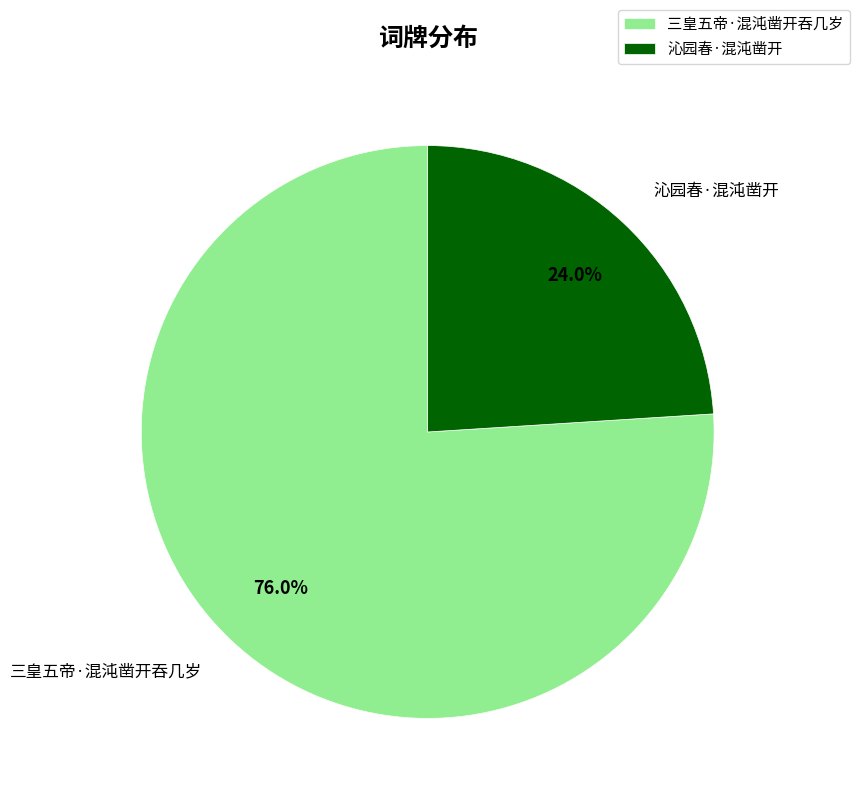

To the nearest percent, what is the average slice percentage?

50%